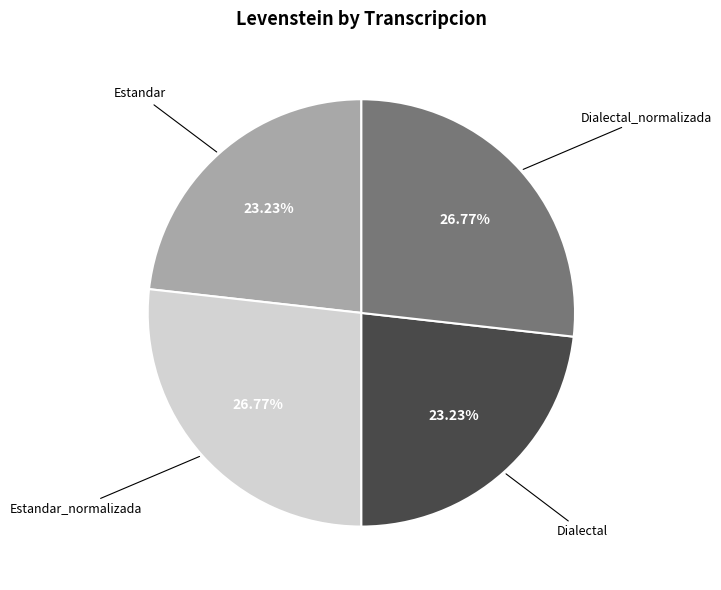

How many segments does this pie chart have?

4